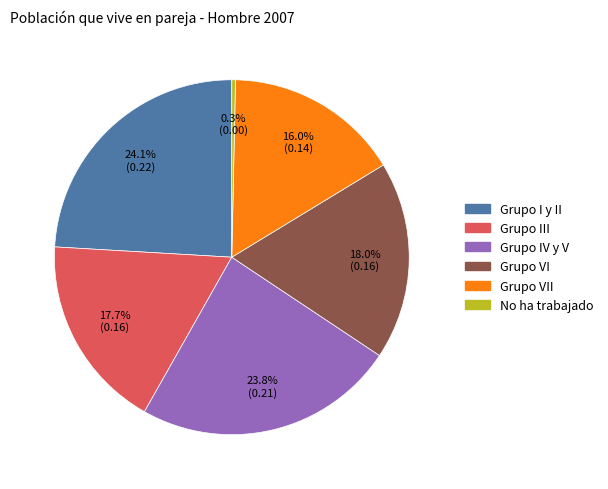

Is there a majority slice in this chart?

No